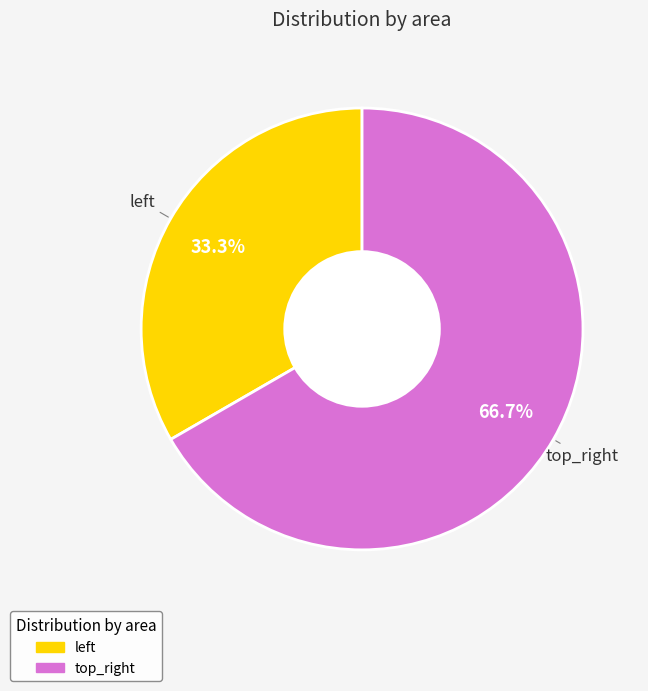

What is the smallest slice in the pie chart?

left